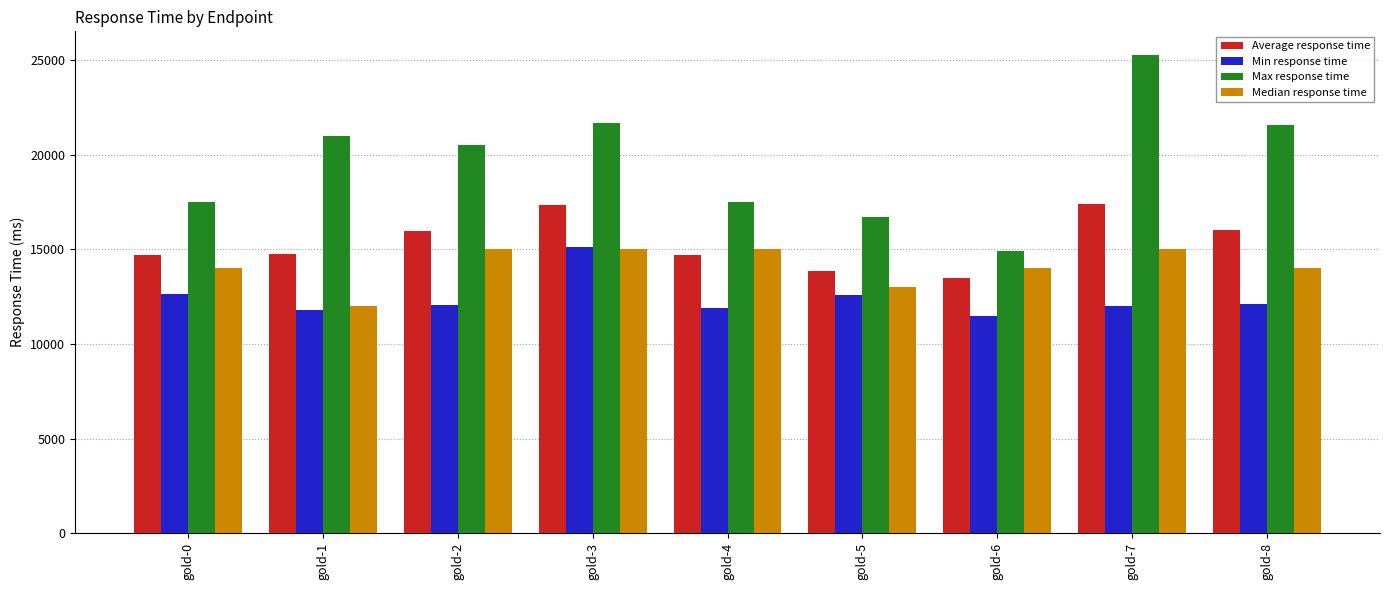

Which series has the largest total across all categories?

Max response time